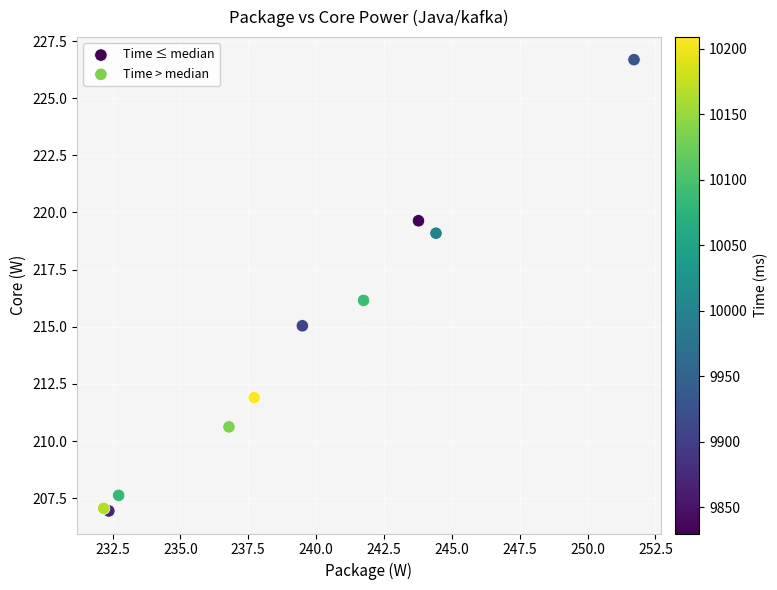

Which series contains the highest Y value?

Time ≤ median